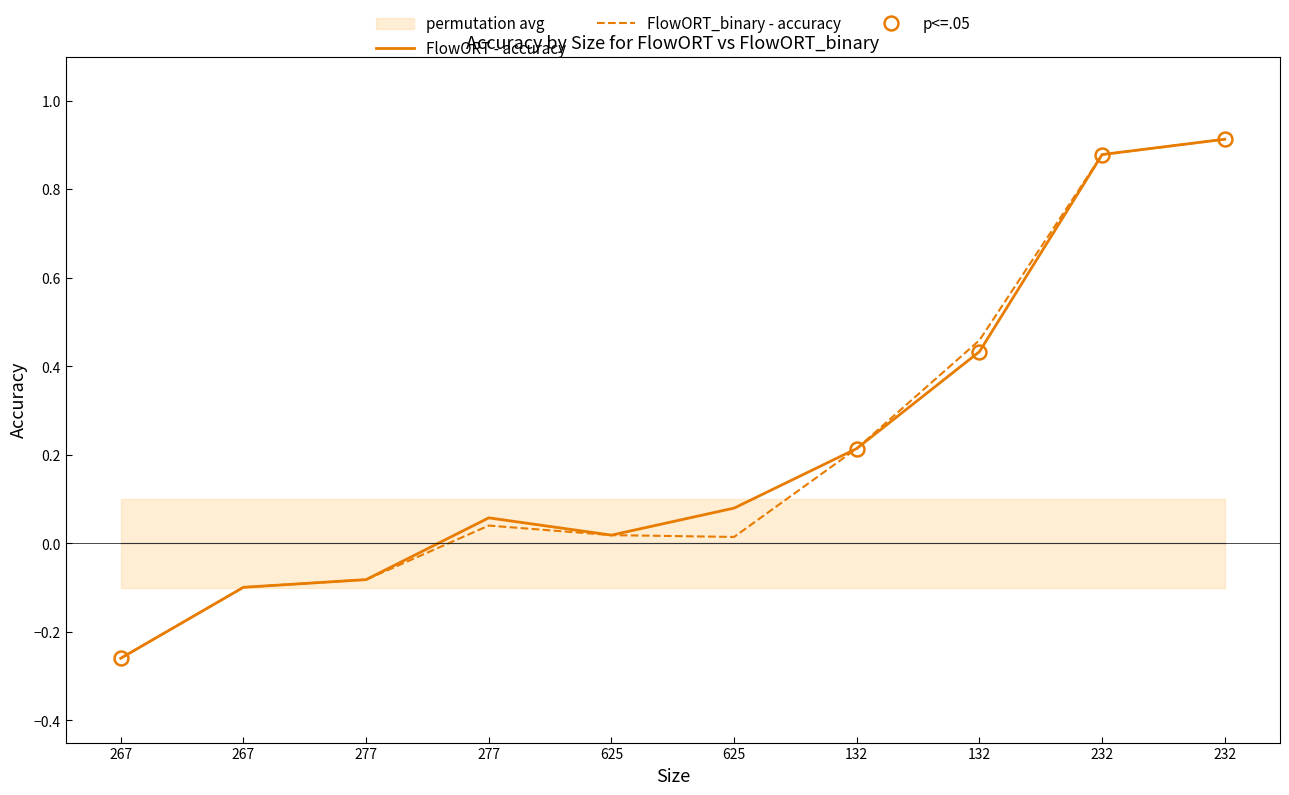

What is the total value across all series at 277?

-0.2